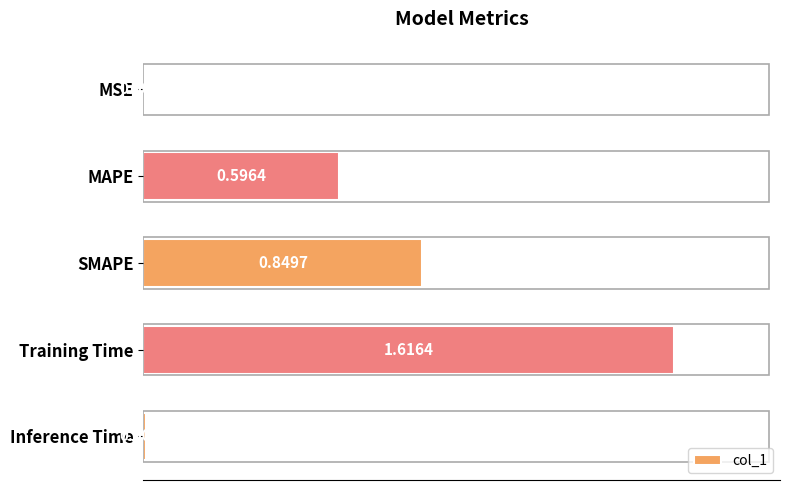

Which category has the highest value across all series?

Training Time